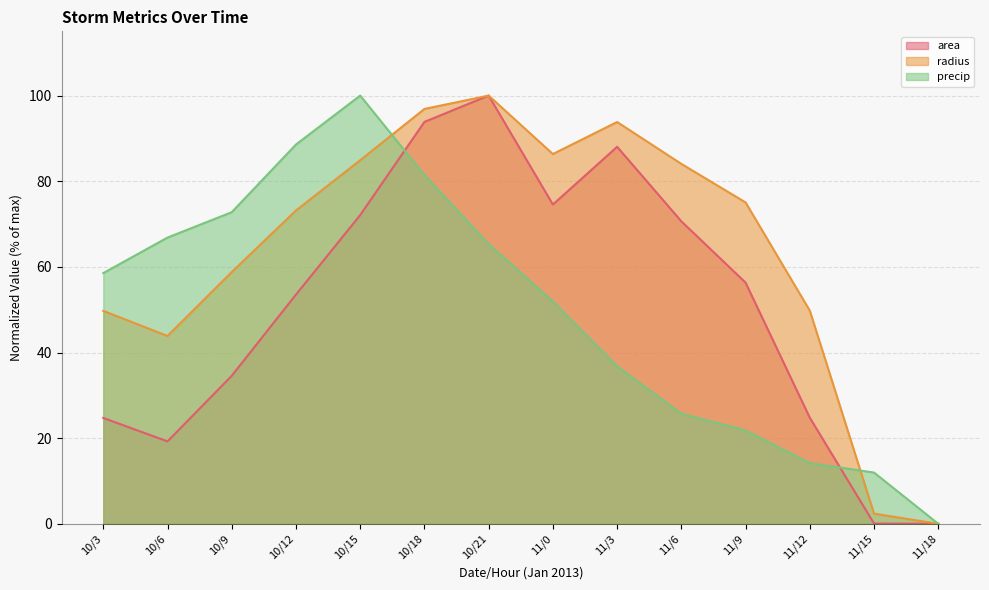

How many interior local peaks does the precip series have?

1